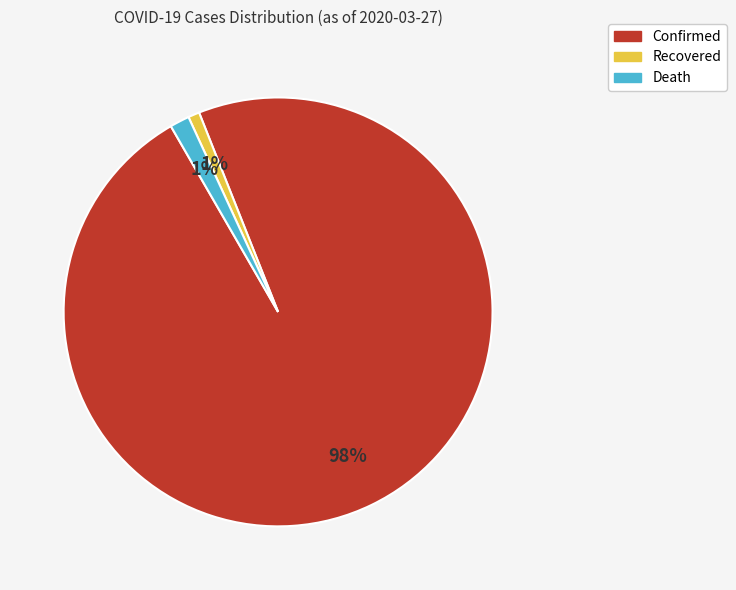

Do Death and Recovered together represent more than half of the pie?

No